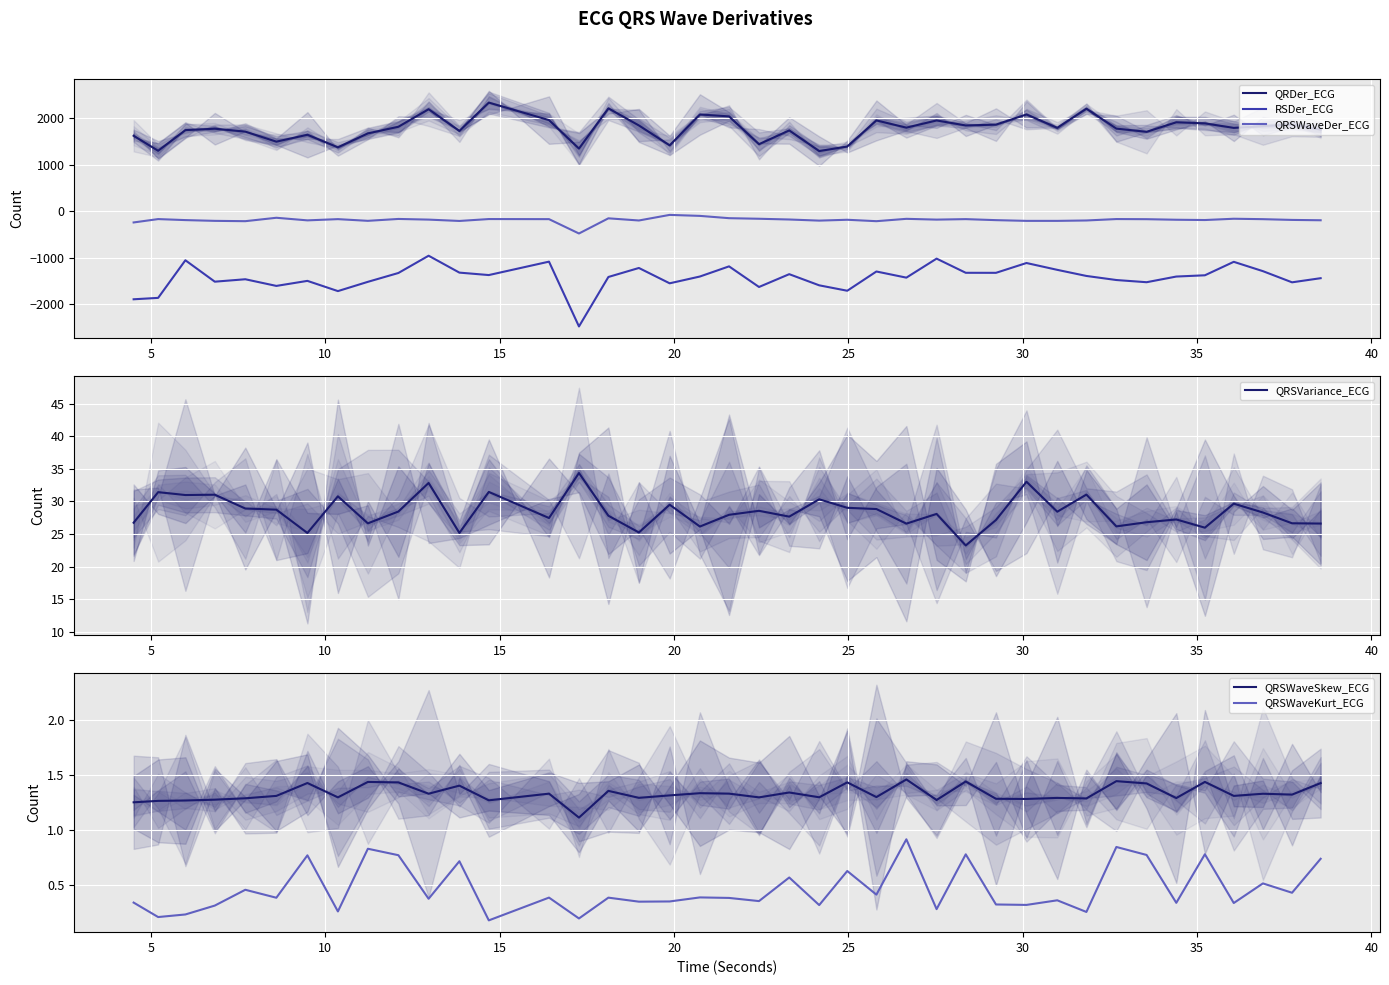

How many data points in QRDer_ECG are above 1795?

20